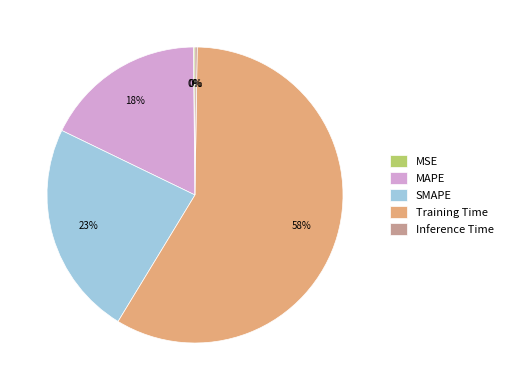

Which category has the biggest portion of the pie?

Training Time